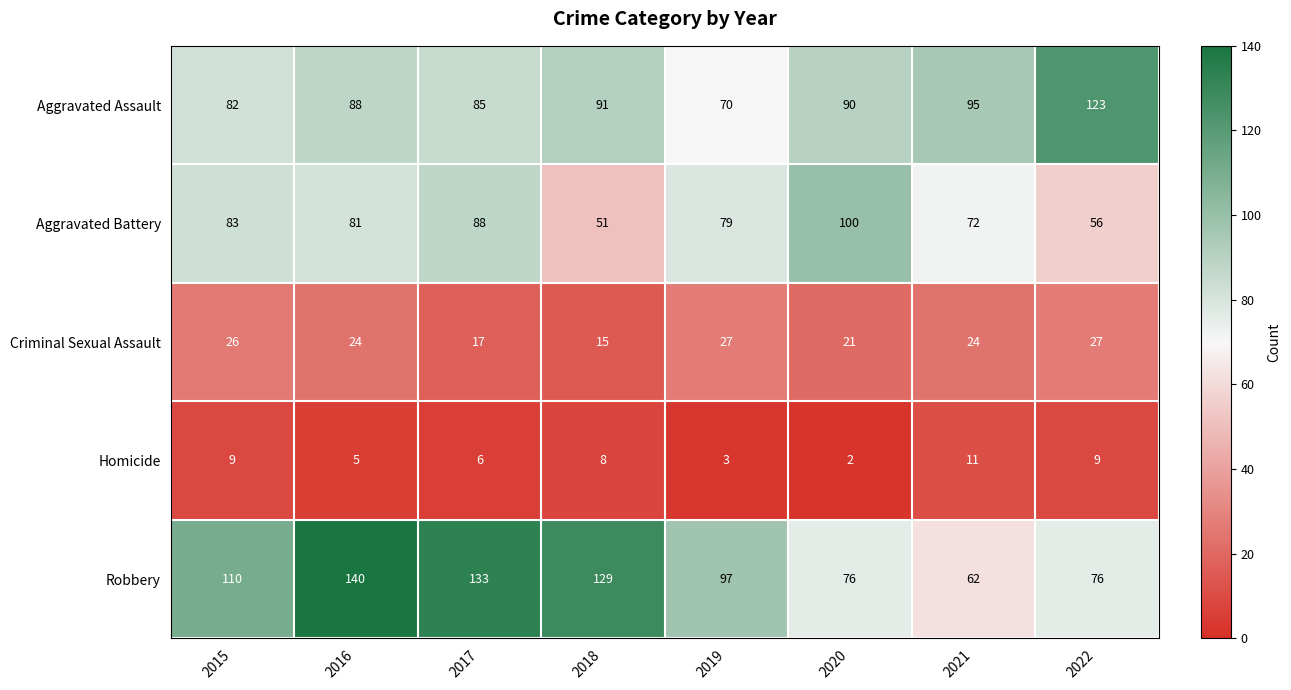

Which series has the largest total across all categories?

Robbery